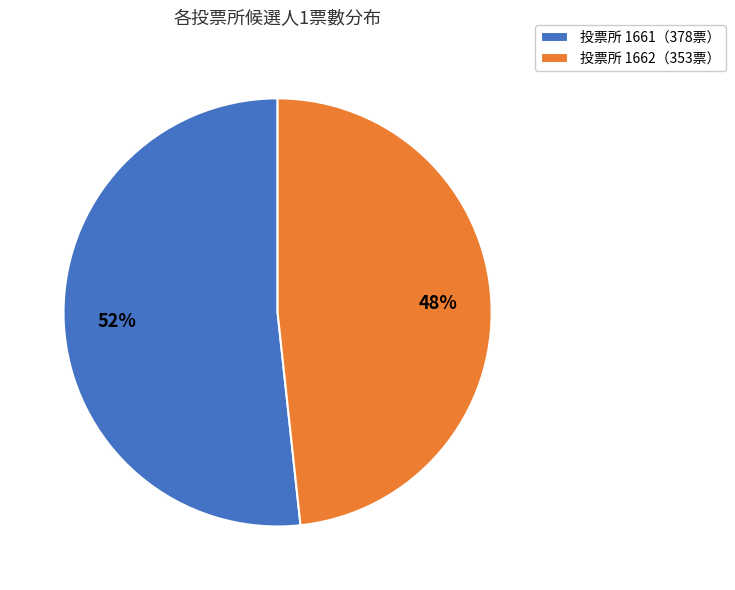

Is it true that 投票所 1662（353票） is 58% of the pie?

False